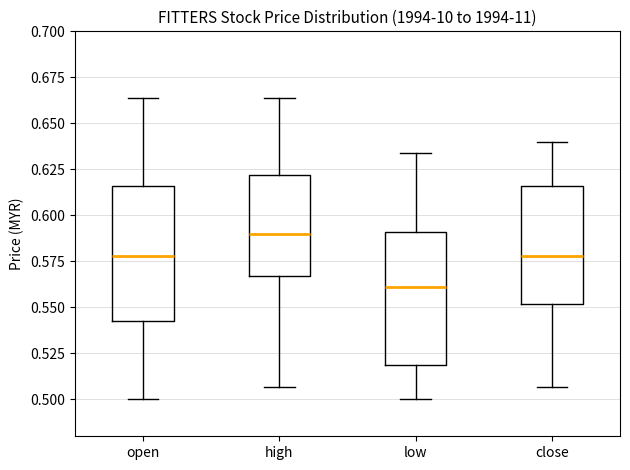

Which box's median line is the lowest?

low